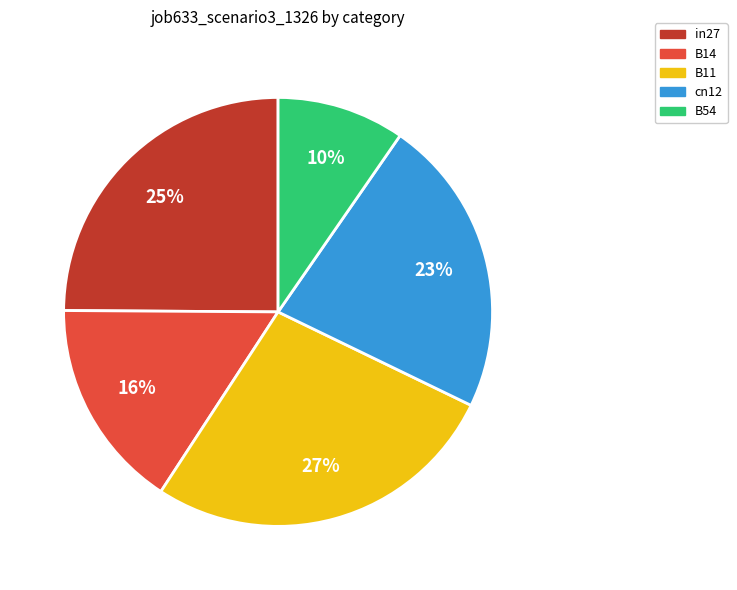

Count the number of slices in the pie.

5